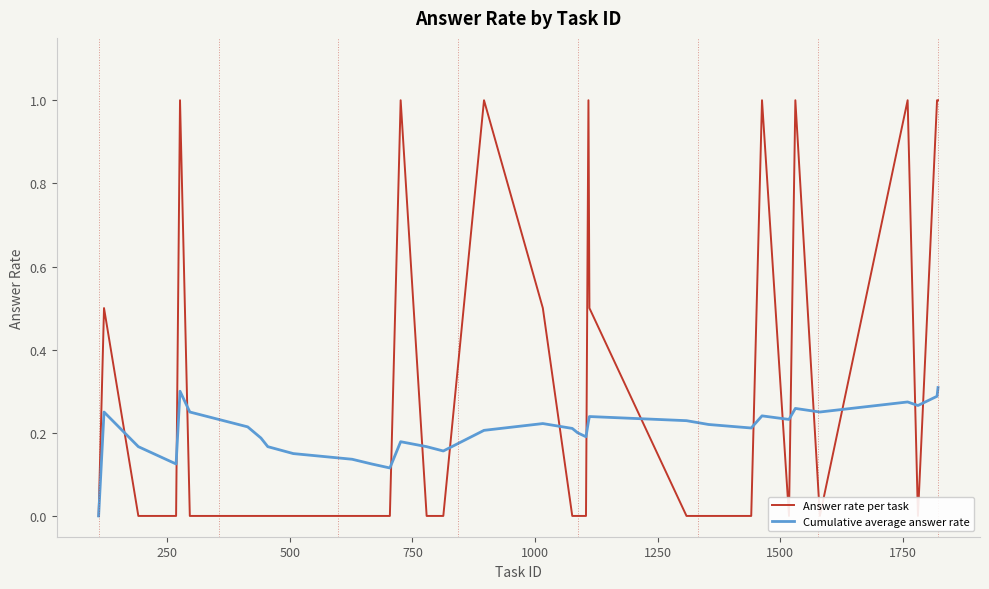

What is the difference between the maximum and second lowest values in the Answer rate per task series?

1.0